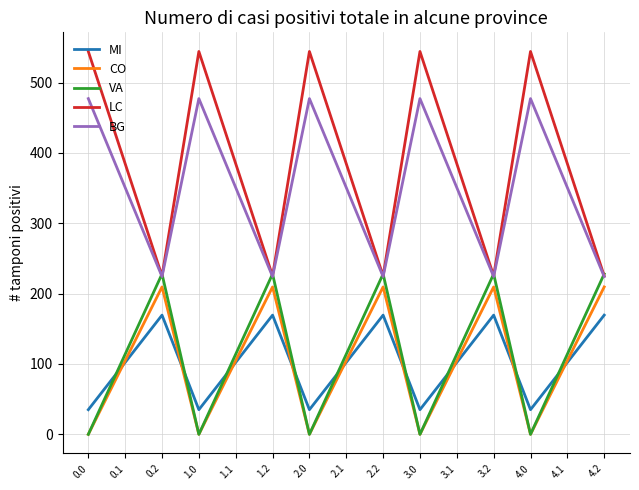

What is the sum of all CO values?

1571.6